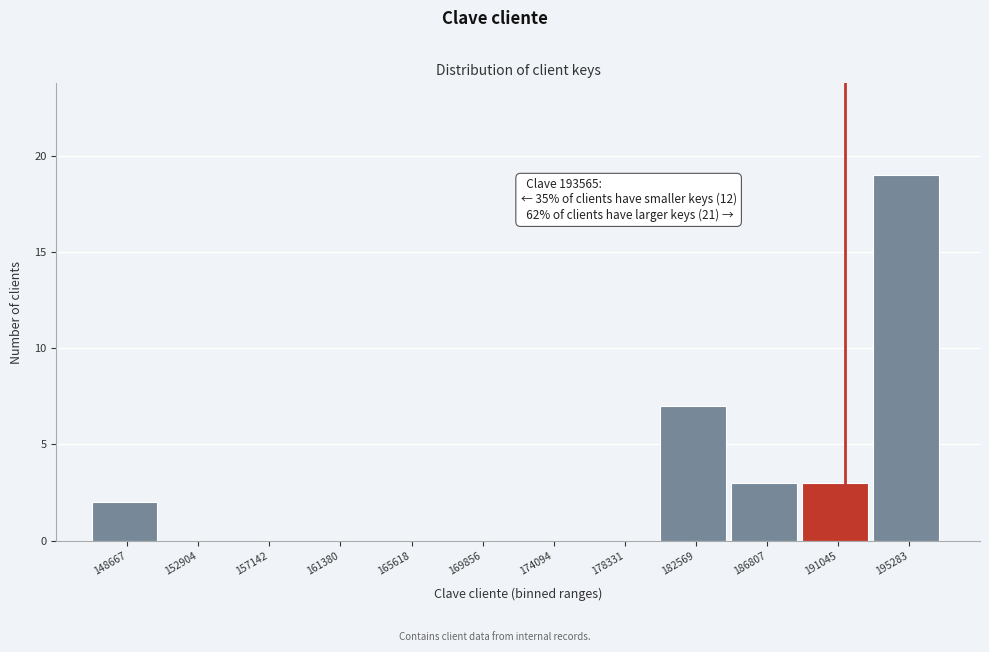

Reading left to right, list all the values displayed in this chart.

148667=2	152904=0	157142=0	161380=0	165618=0	169856=0	174094=0	178331=0	182569=7	186807=3	191045=3	195283=19